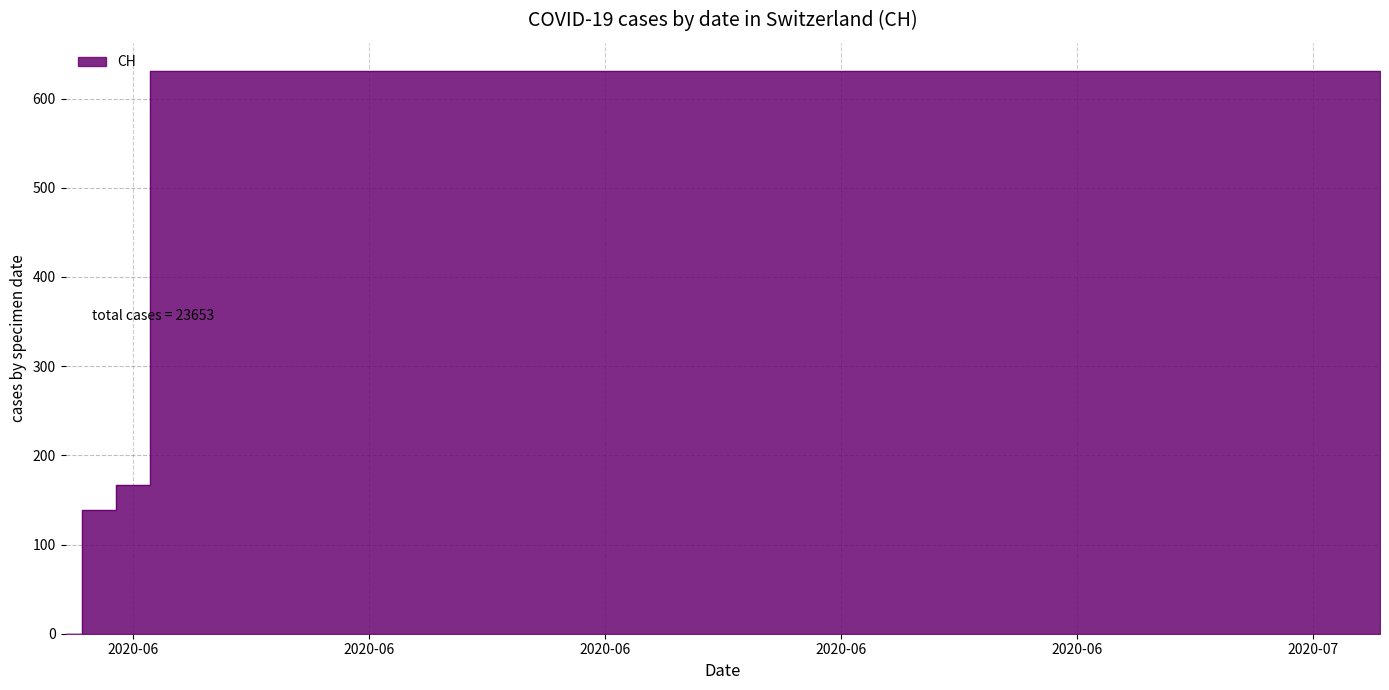

True or false: the data shows 1010 at 2020-07-01.

False